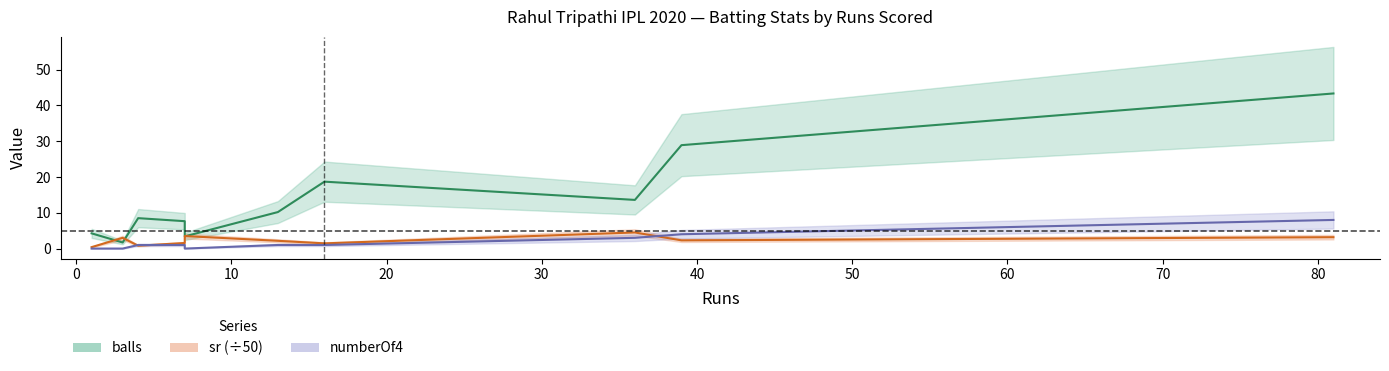

How many lines are shown in the chart?

3